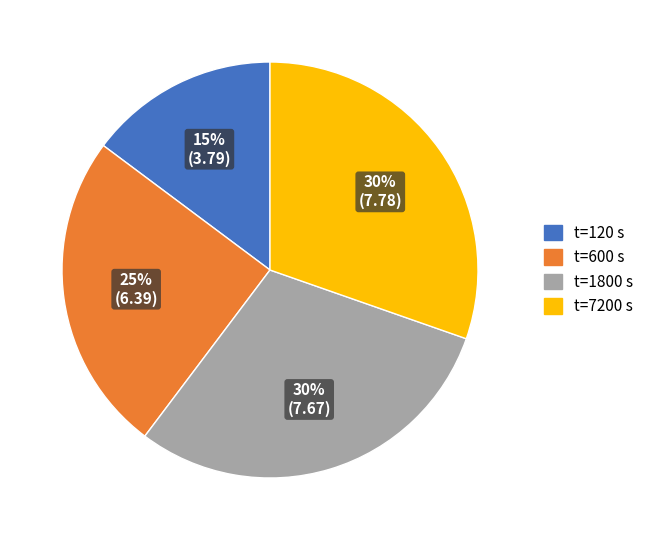

Combined, do t=120 s and t=600 s account for over 50%?

No